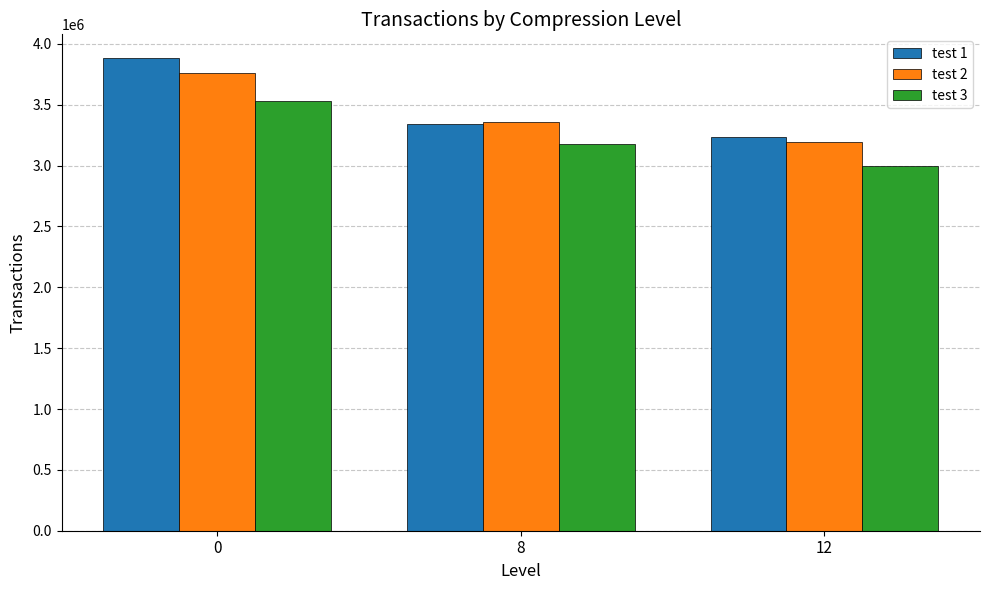

What is the sum of all test 3 values?

9710648